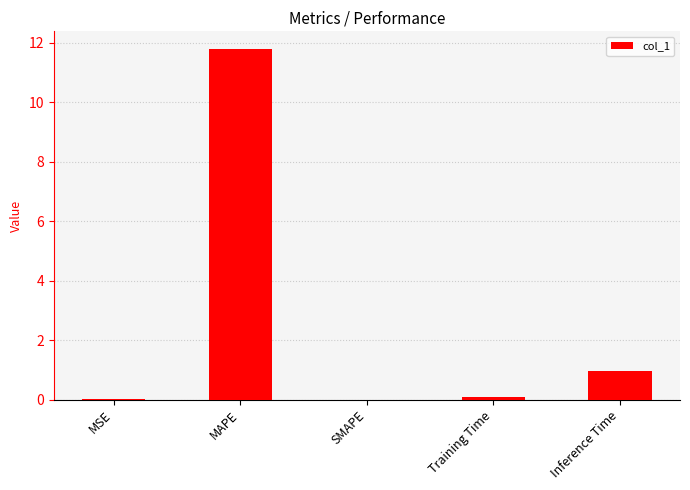

Which label corresponds to the largest value in the chart?

MAPE